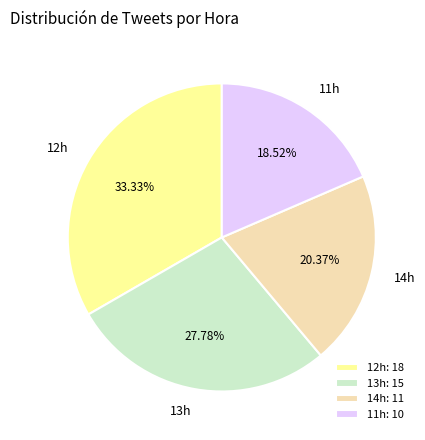

Does 12h represent more than half of the total?

No